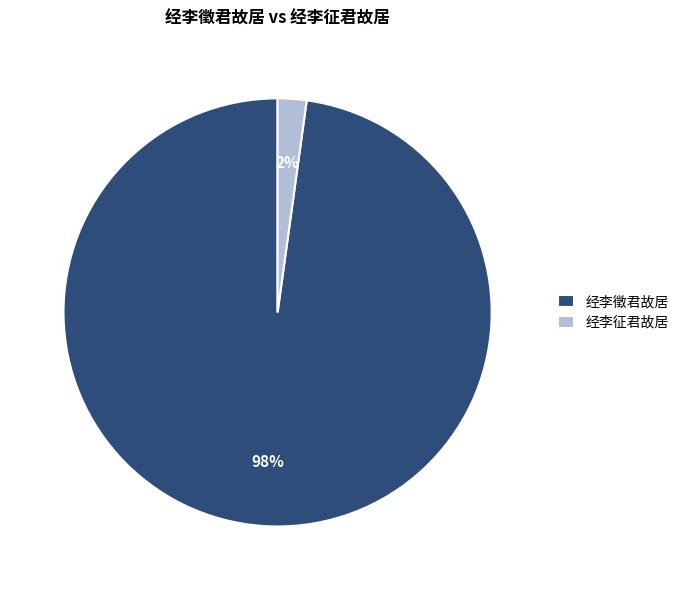

What is the largest slice in the pie chart?

经李徵君故居